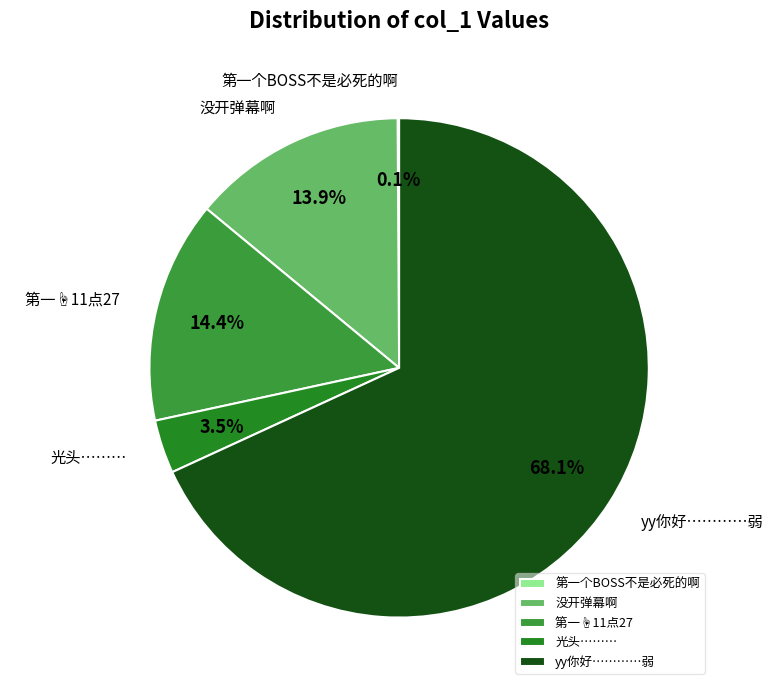

How much of the chart is everything except 没开弹幕啊?

86.1%